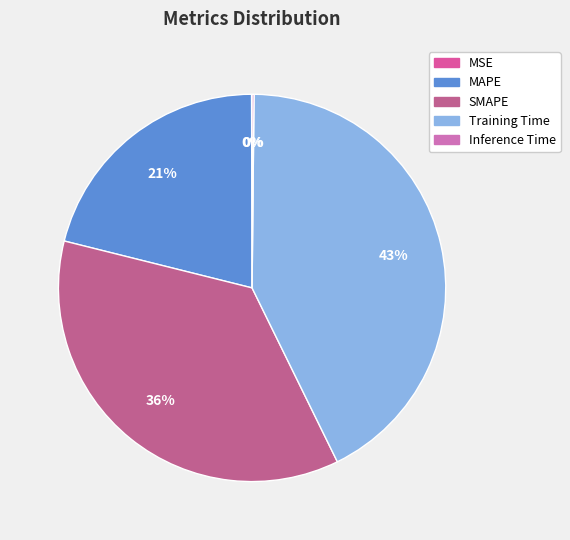

Is there any slice that represents more than half of the pie?

No